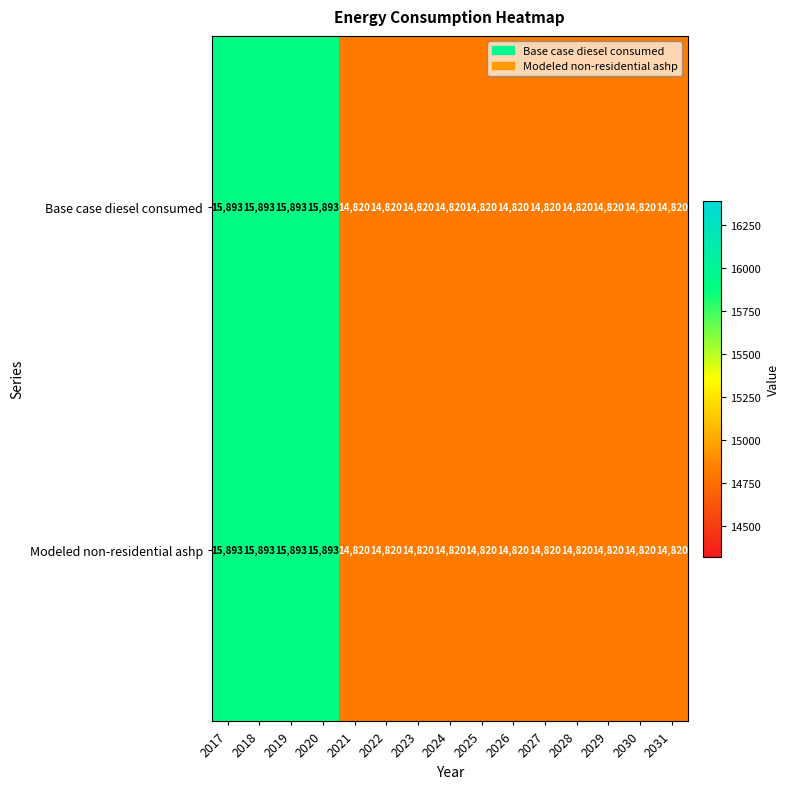

What is the maximum value shown in the chart?

15893